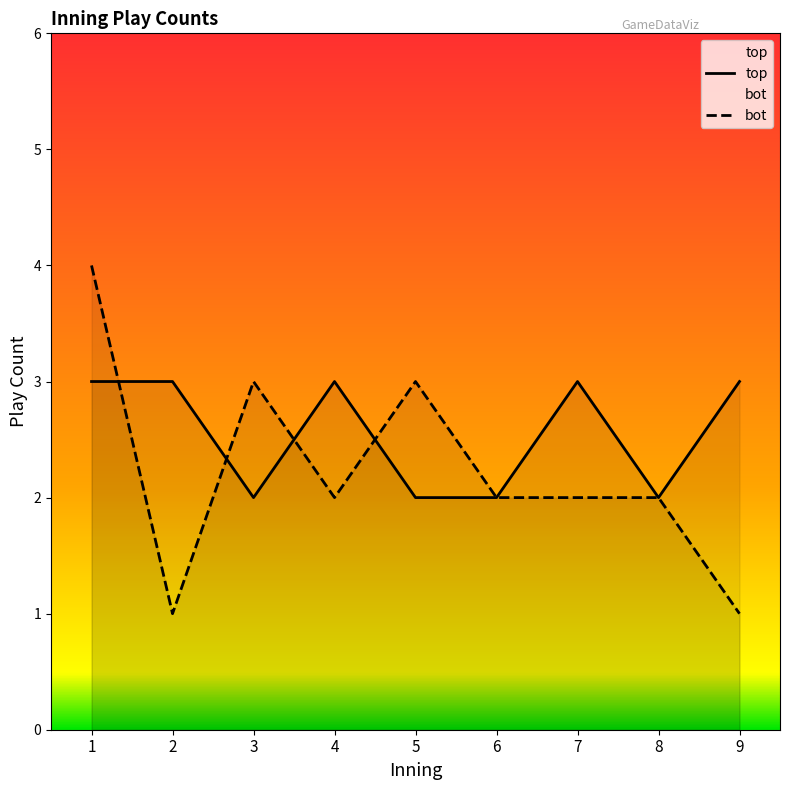

True or false: top has a value of 3 at 4.

True